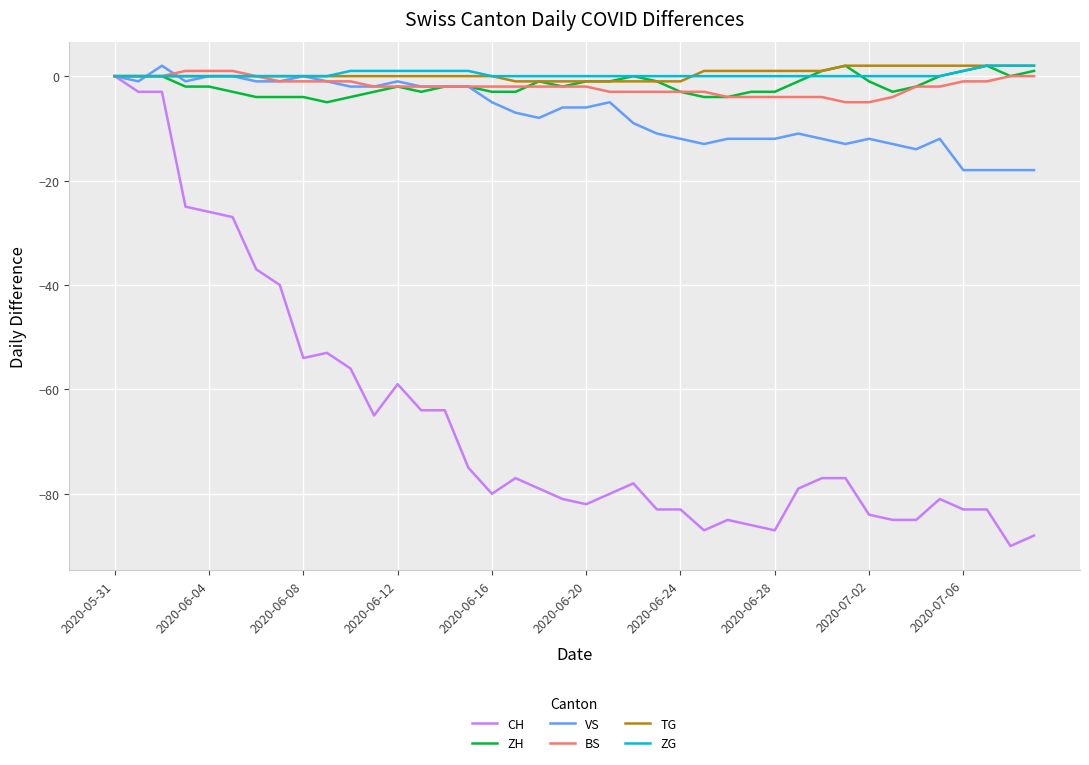

What is the minimum value shown in the chart?

-90